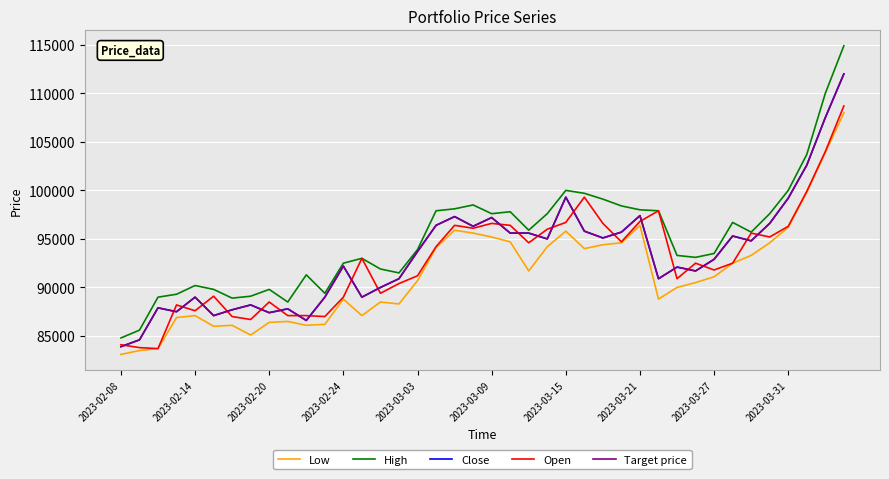

What is the difference between the maximum and minimum values in the Low series?

24900